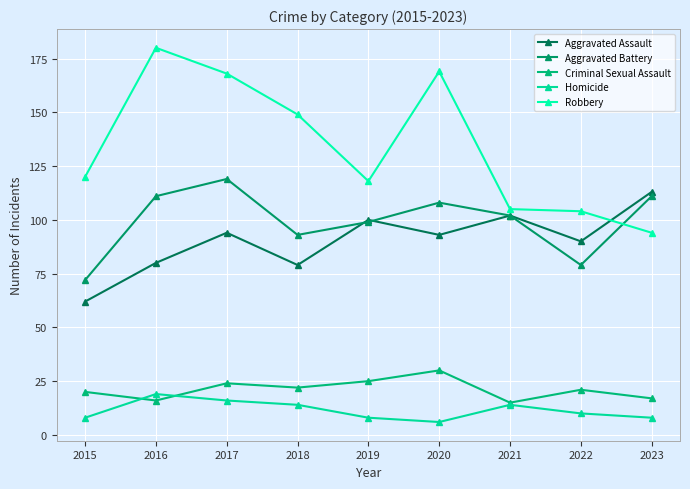

Which series changed the most between 2017 and 2020?

Aggravated Battery